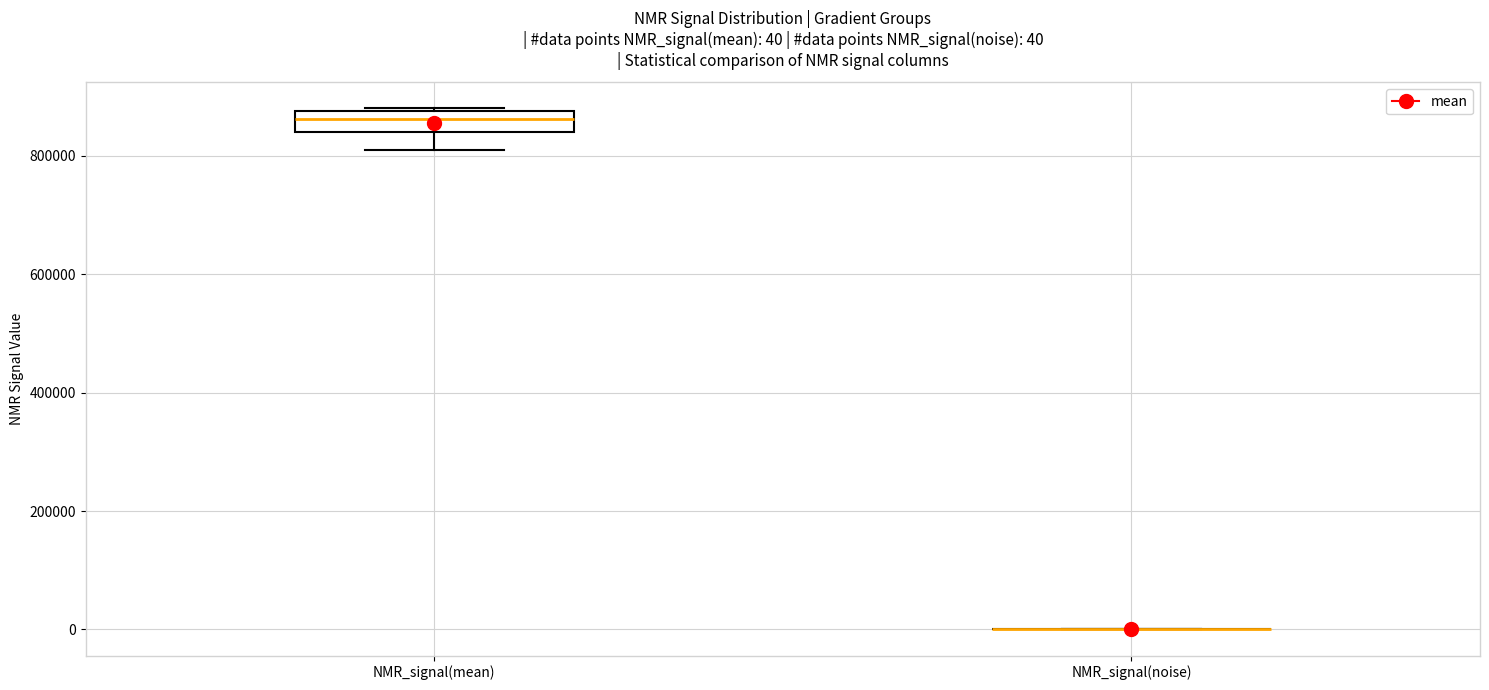

Comparing the boxes themselves (not the whiskers), which one is the tallest?

NMR_signal(mean)